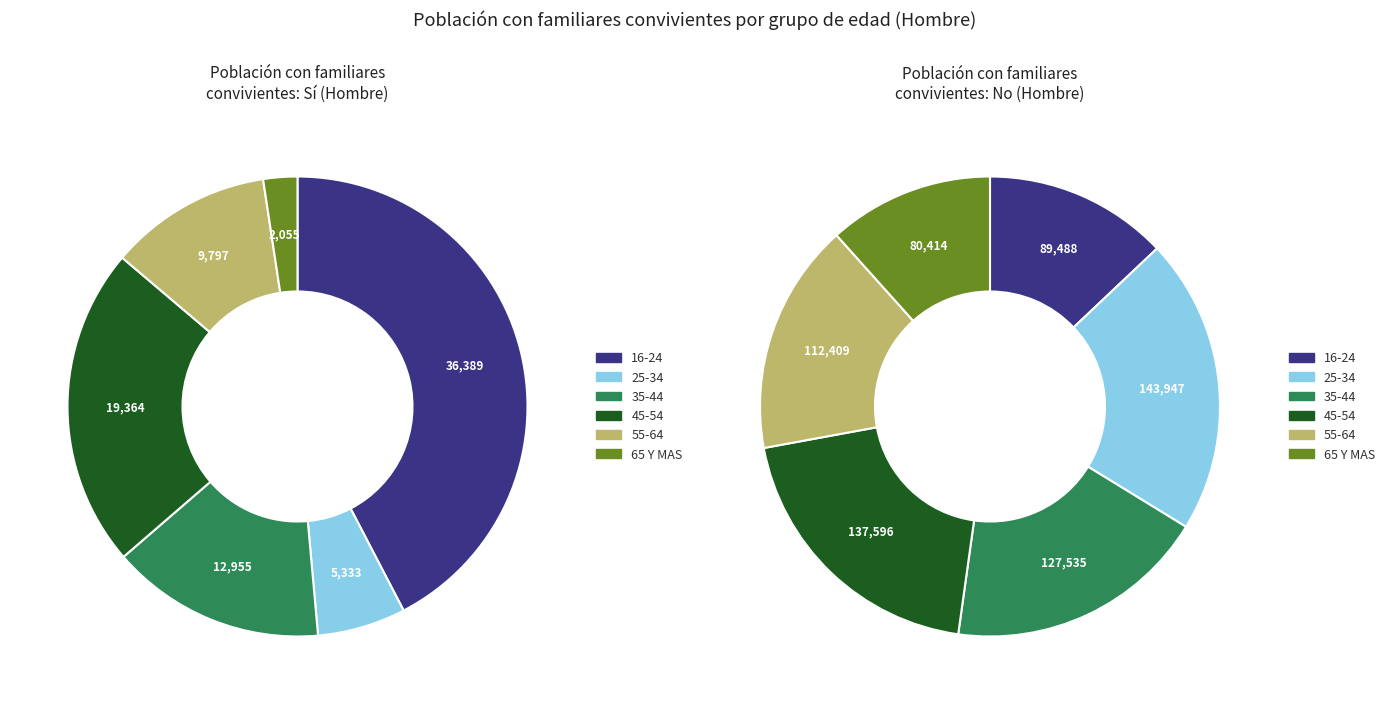

To the nearest percent, what is the average slice percentage?

17%